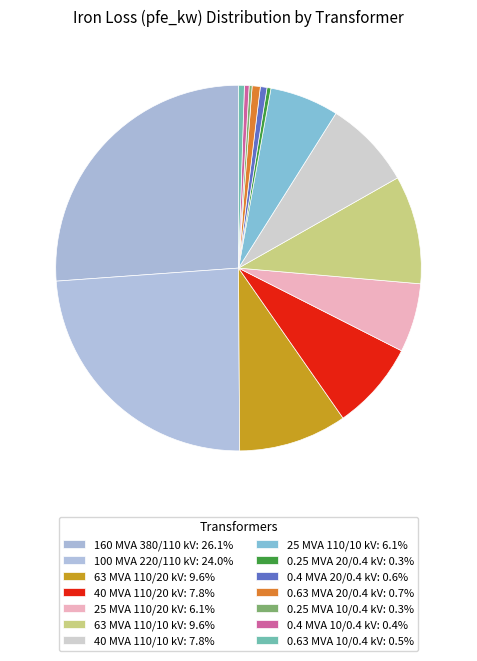

To the nearest percent, what is the difference between the 0.63 MVA 10/0.4 kV and 40 MVA 110/20 kV slice percentages?

7%